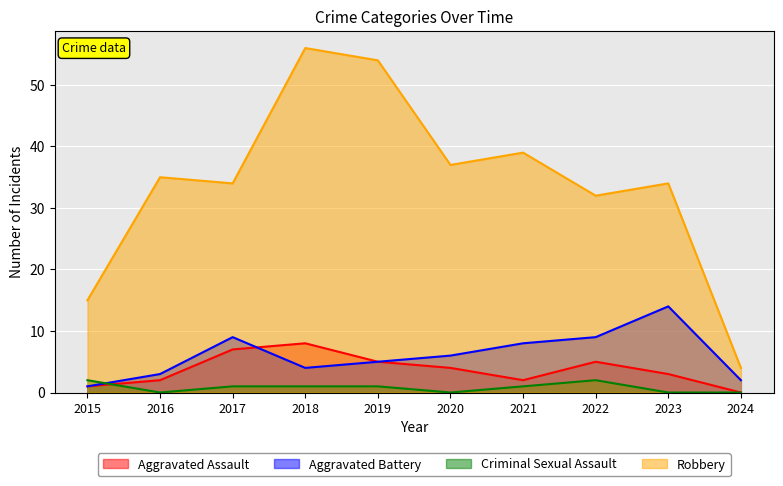

Which series changed the most between 2017 and 2021?

Aggravated Assault